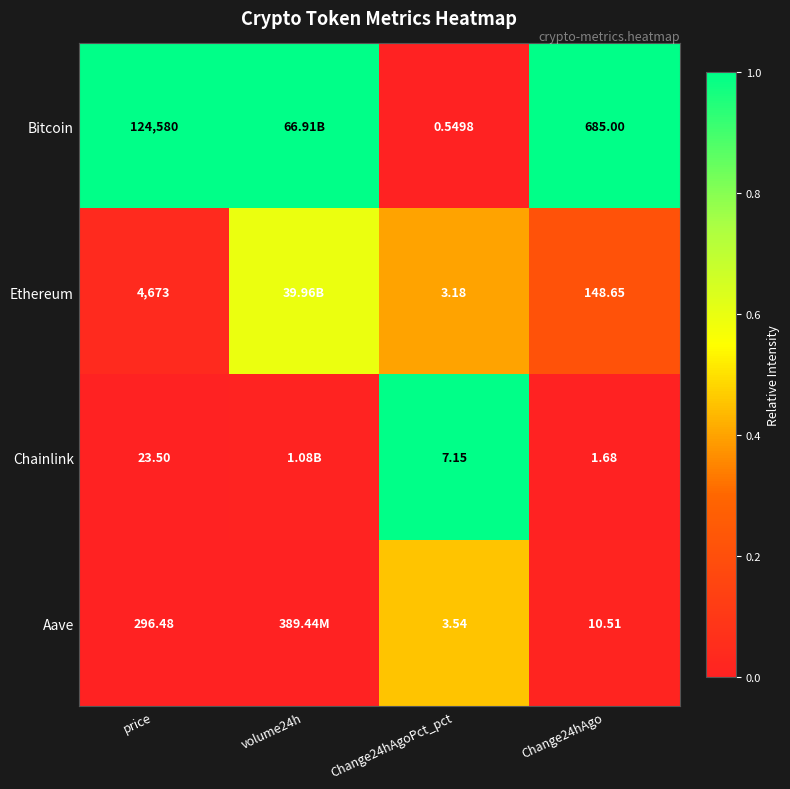

Is the value of Ethereum at Change24hAgo greater than the value of Chainlink at Change24hAgo?

Yes